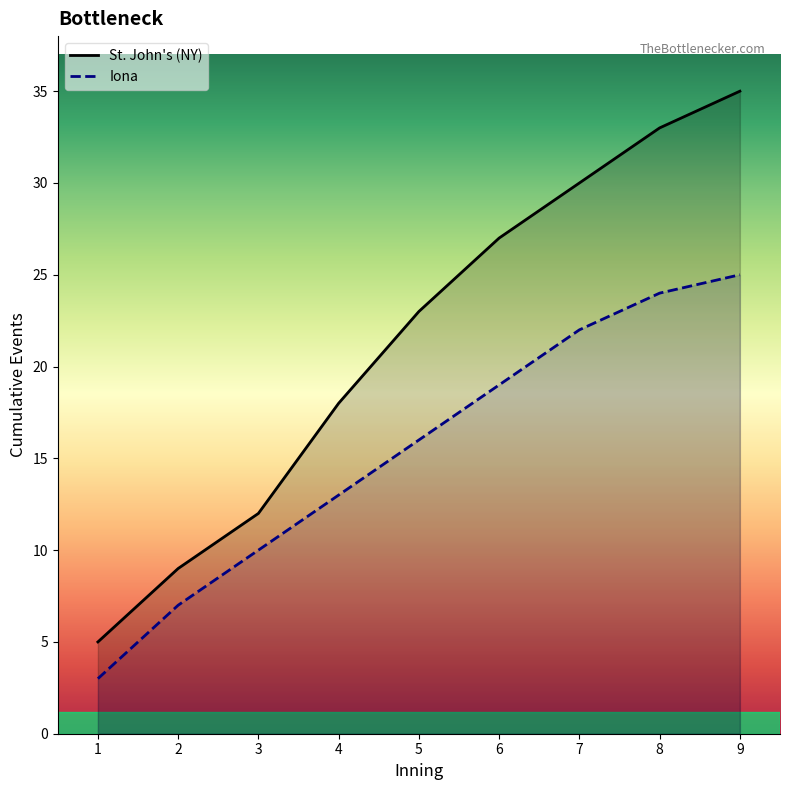

What is the highest value of the Iona line series?

25